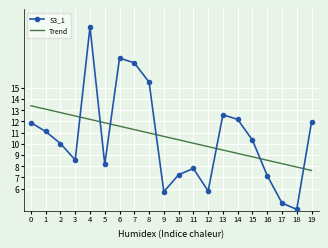

Where is the first local minimum for S3_1?

3